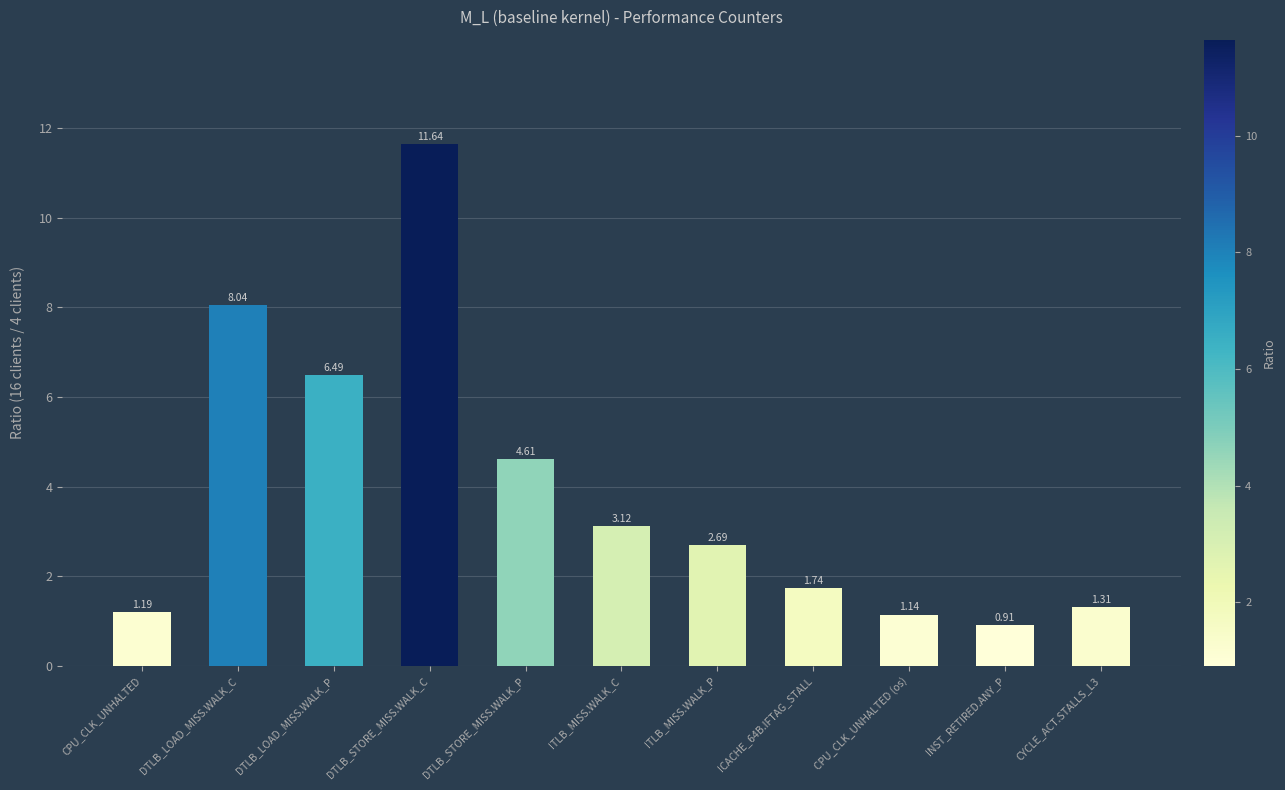

At which label is the value closest to 6?

DTLB_LOAD_MISS.WALK_P